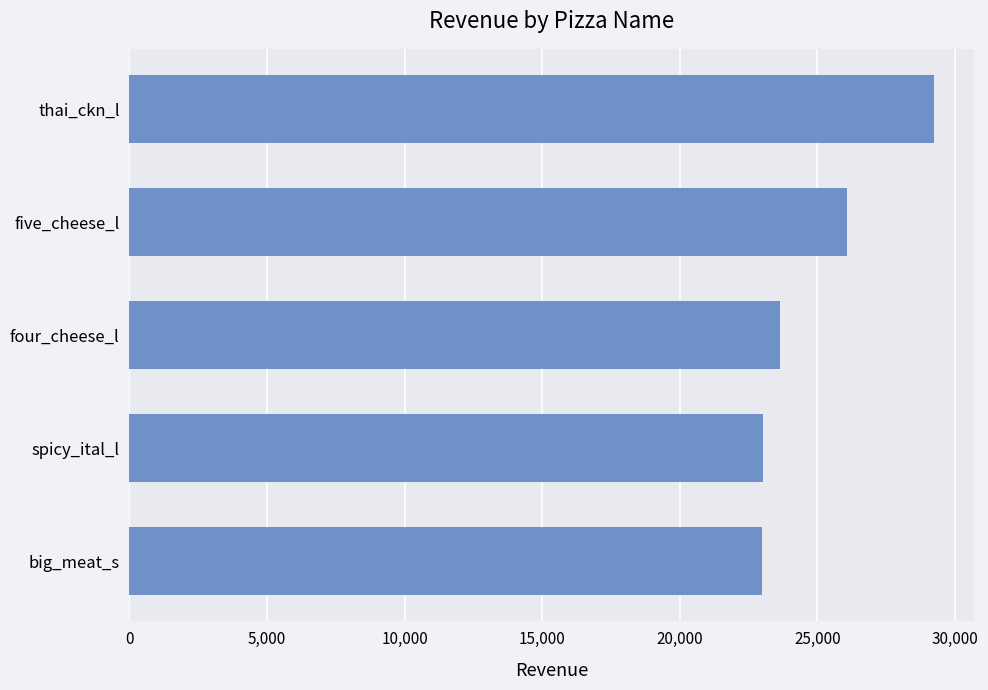

Does the chart contain any negative values?

No